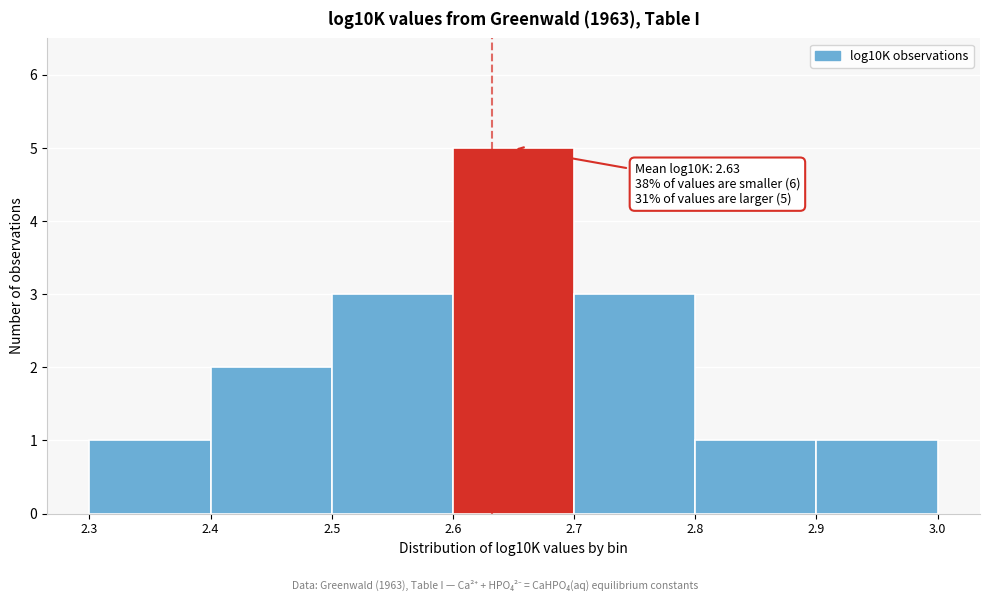

Over which range of the x-axis is the bar tallest?

2.6 to 2.7